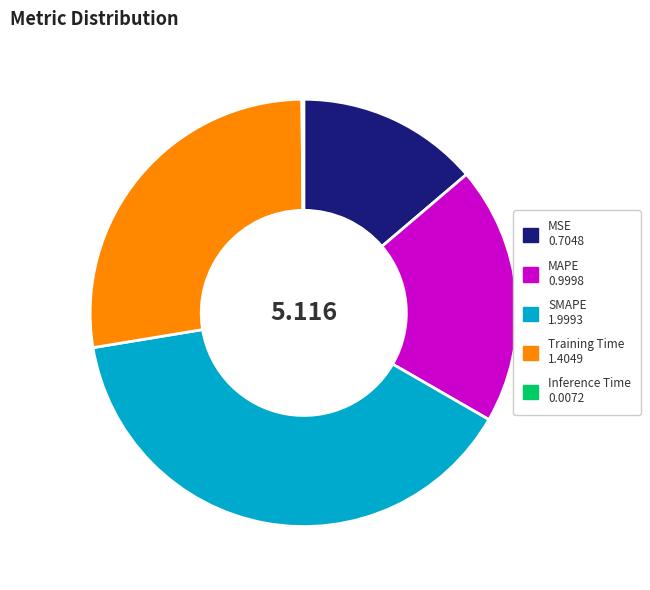

What is the ratio of the value at MSE to the value at Training Time?

0.5